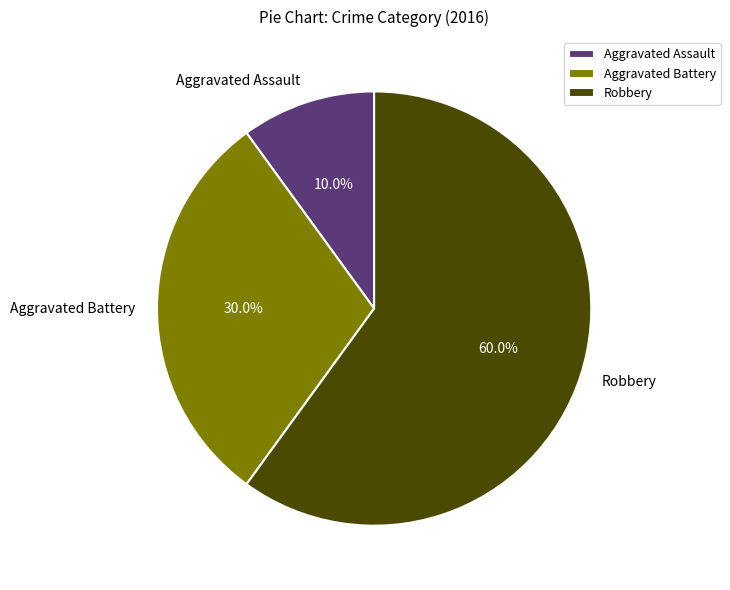

How many slices are in this pie chart?

3